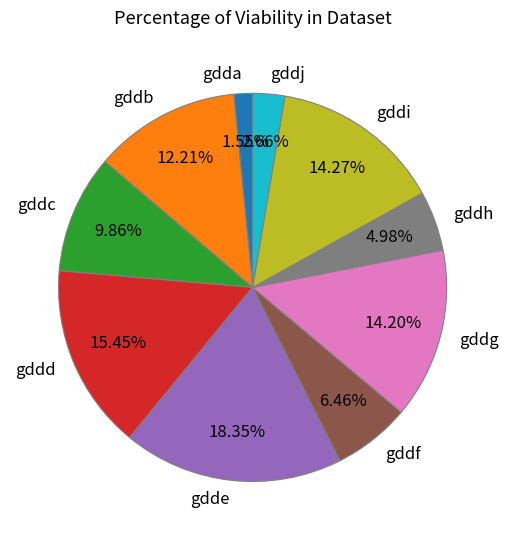

How many segments does this pie chart have?

10